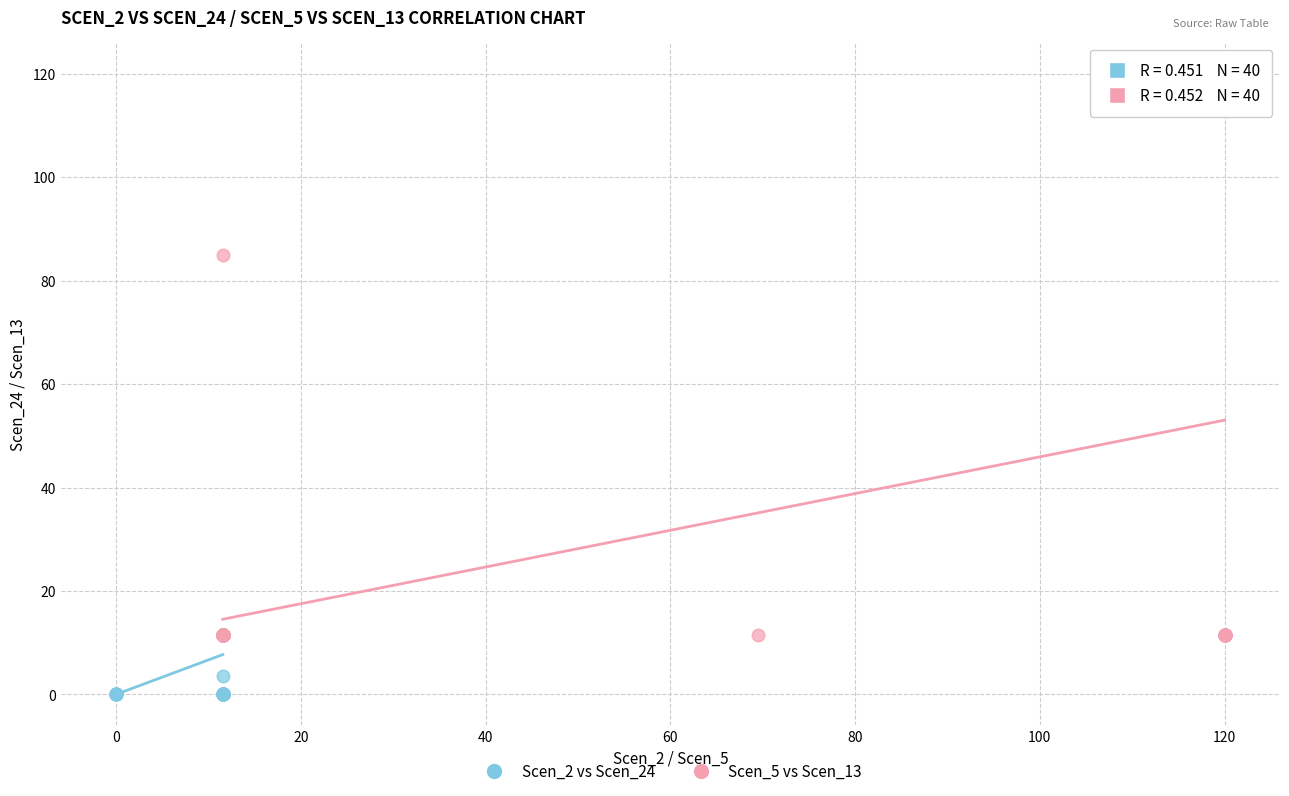

Which series contains the lowest Y value?

Scen_2 vs Scen_24